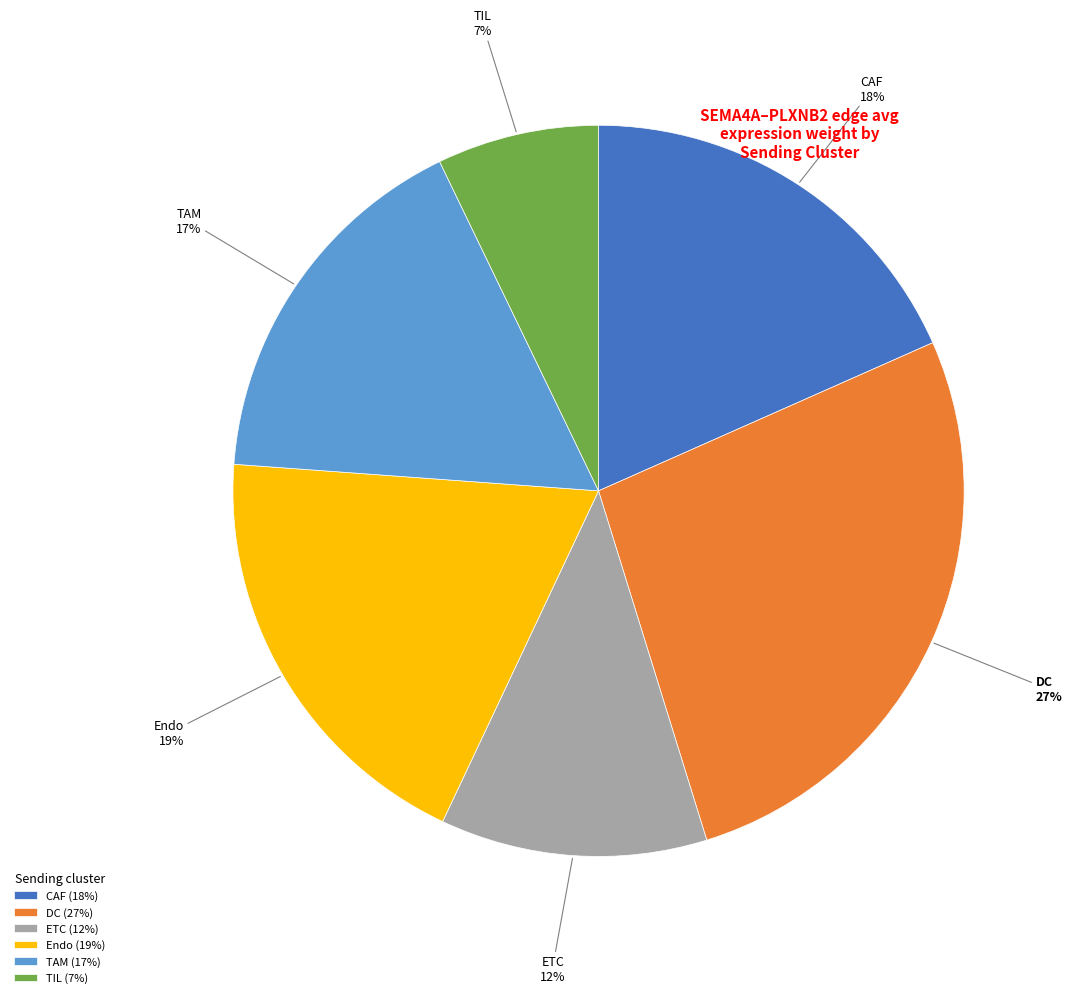

True or false: CAF (18%) accounts for 4% of the total.

False